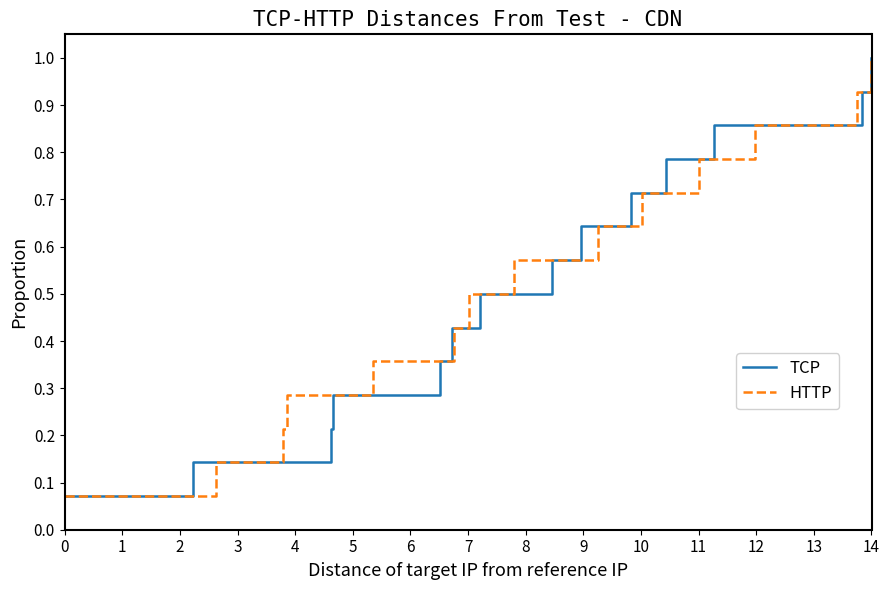

The value of col_1 at 2 is 0.1. True or false?

False